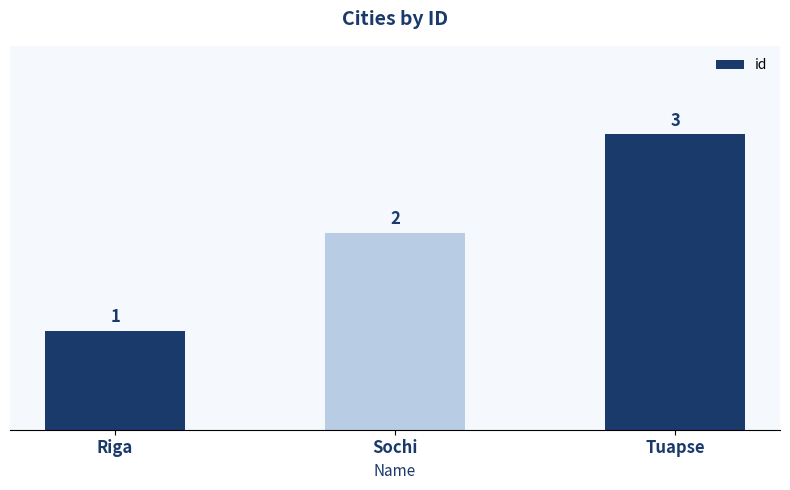

What is the label of the 1st bar from the right?

Tuapse